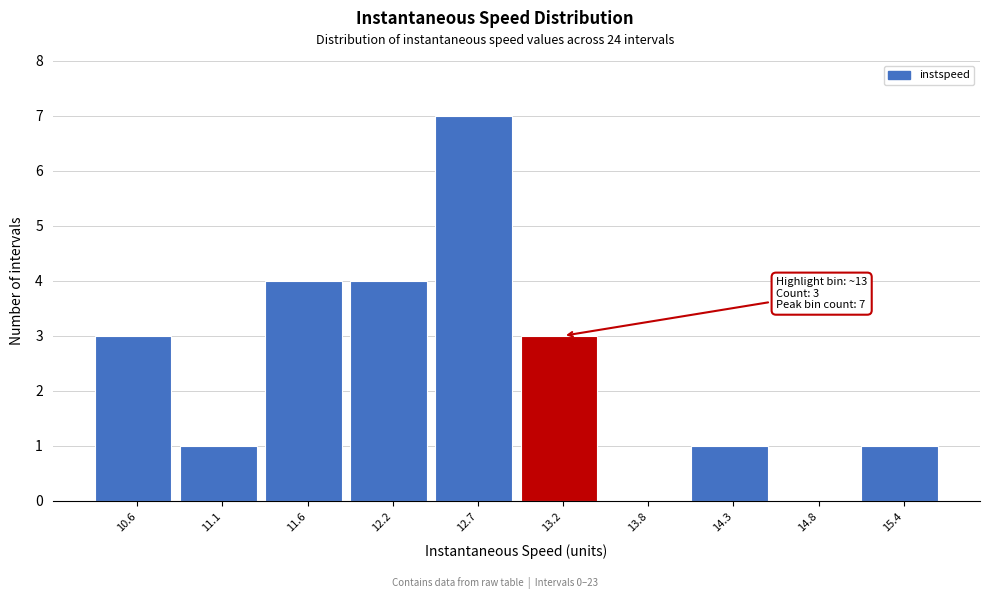

Over which range of the x-axis is the bar tallest?

12.4 to 13.0